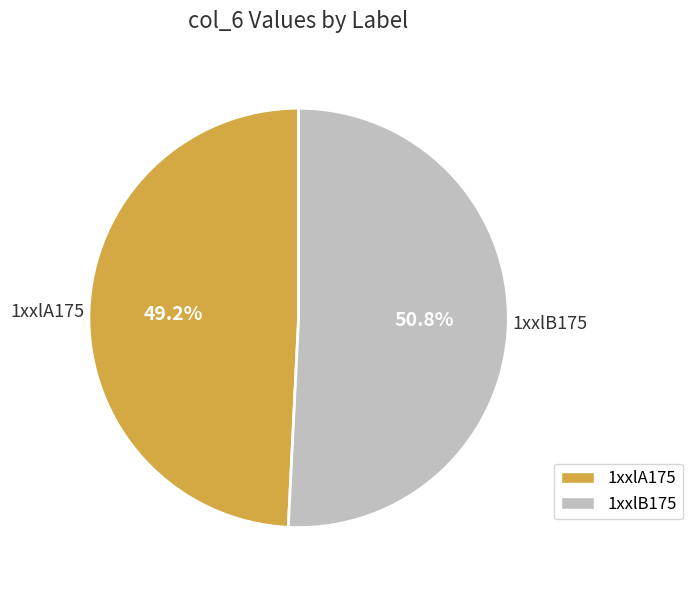

Which slice is the smallest?

1xxlA175